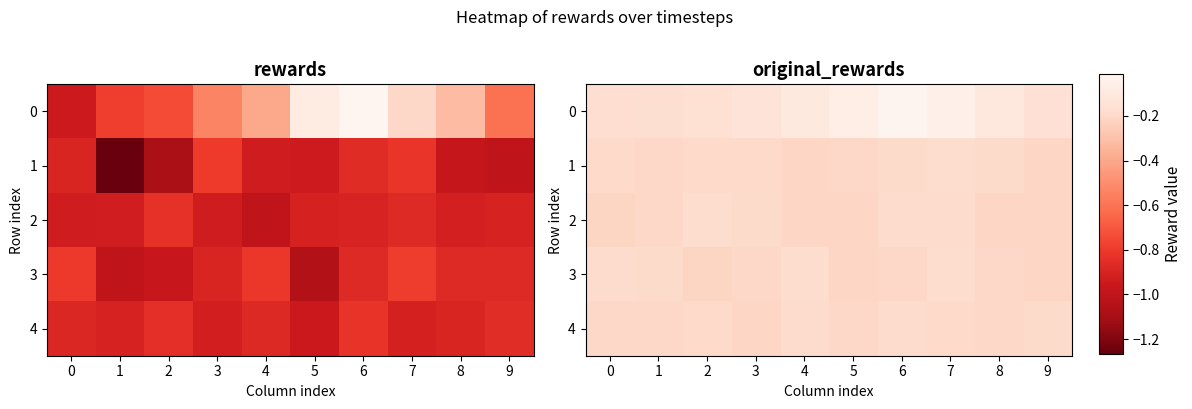

Read the 3 value at 4.

-0.2